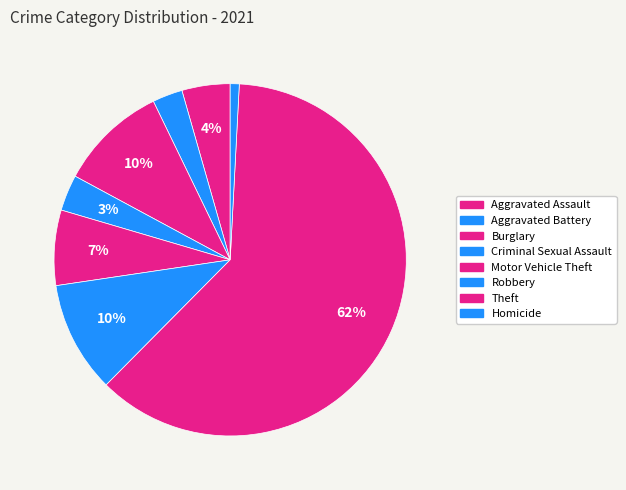

To the nearest percent, what is the difference between the Burglary and Aggravated Battery slice percentages?

7%